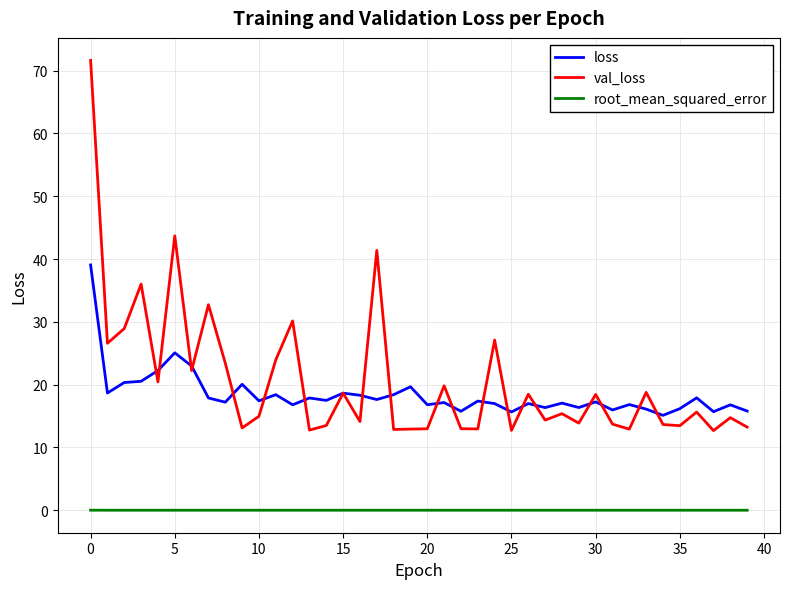

Rank the series by their maximum value, from lowest to highest.

root_mean_squared_error, loss, val_loss